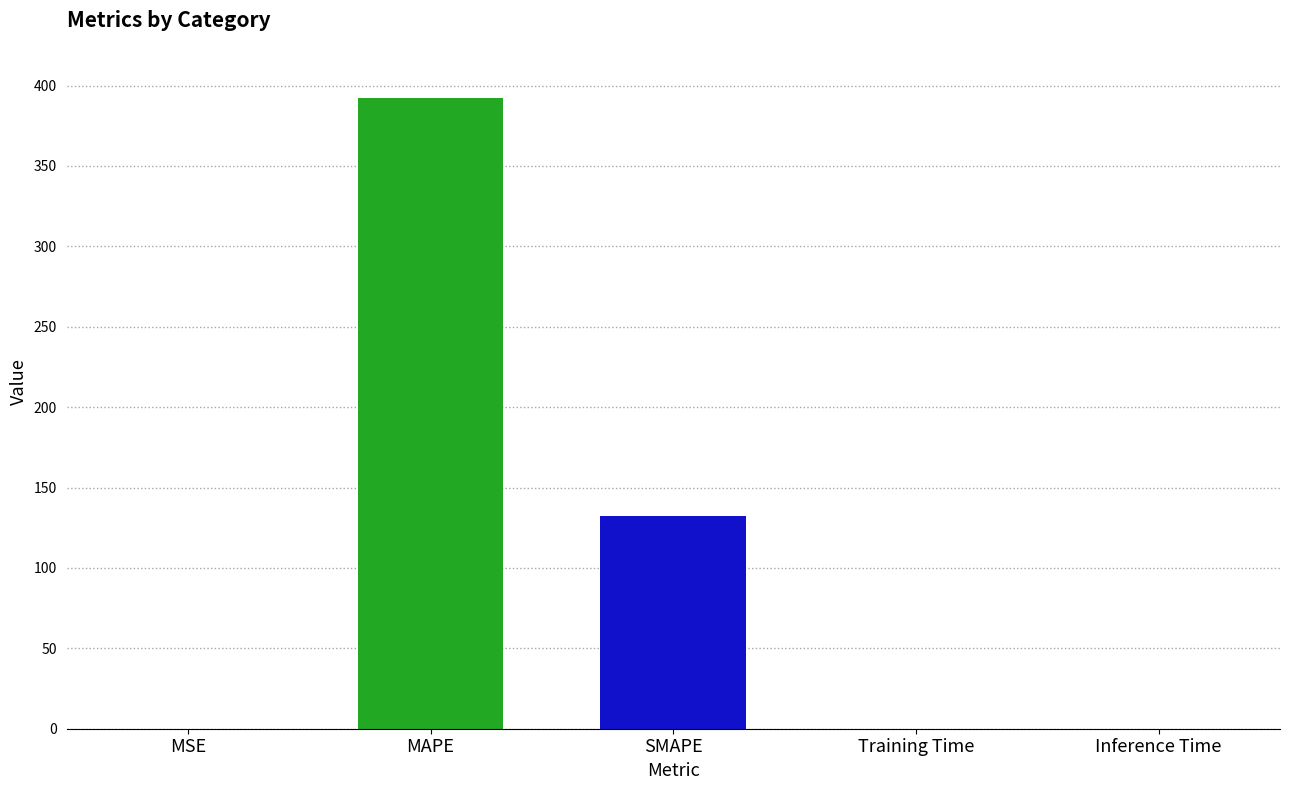

The chart shows a value of 232.3 at SMAPE. True or false?

False